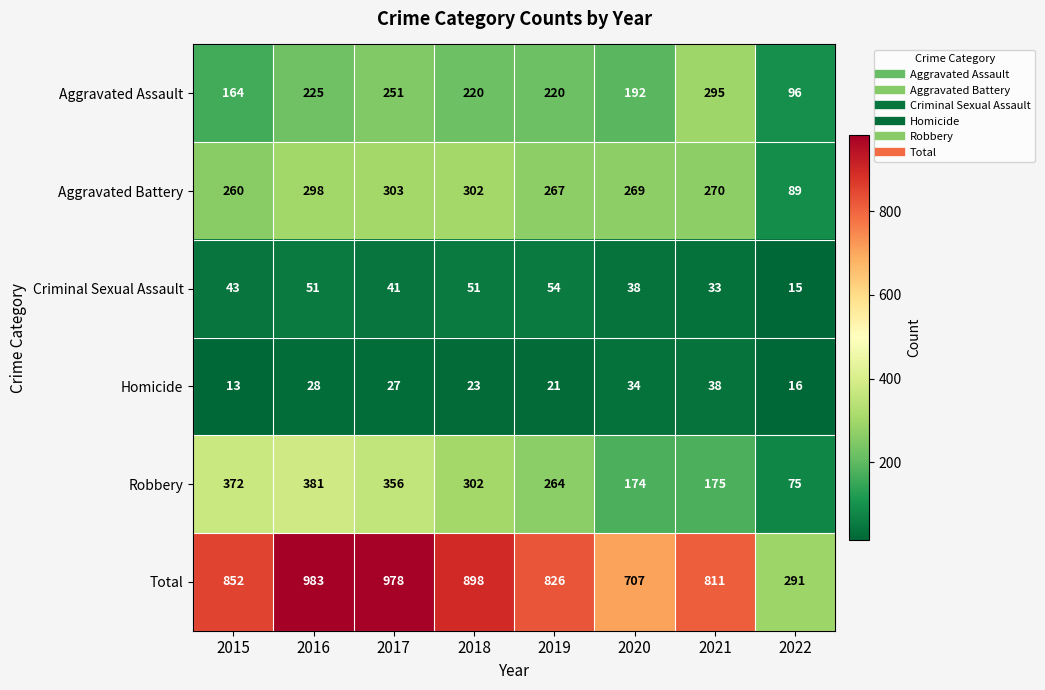

What is the spread (max minus min) of values at 2020?

673